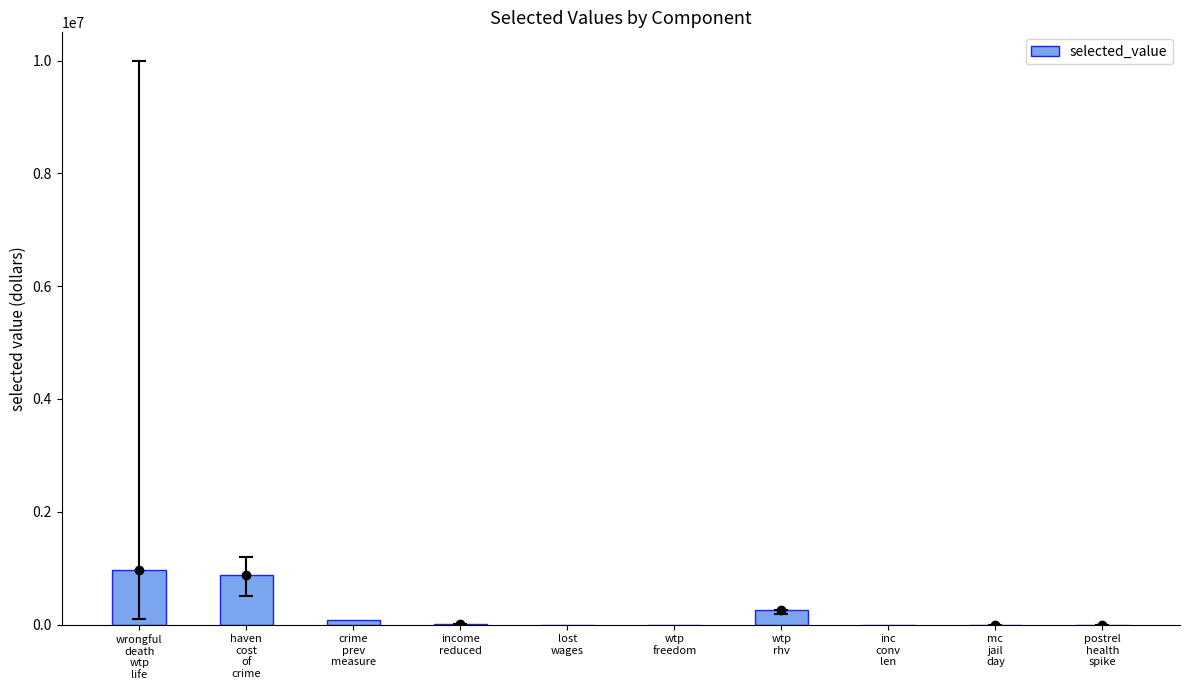

What is the greatest value displayed?

973000.0